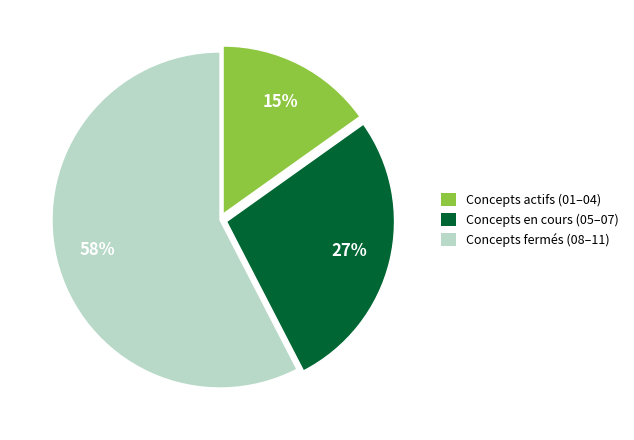

Combined, do Concepts actifs (01–04) and Concepts en cours (05–07) account for over 50%?

No